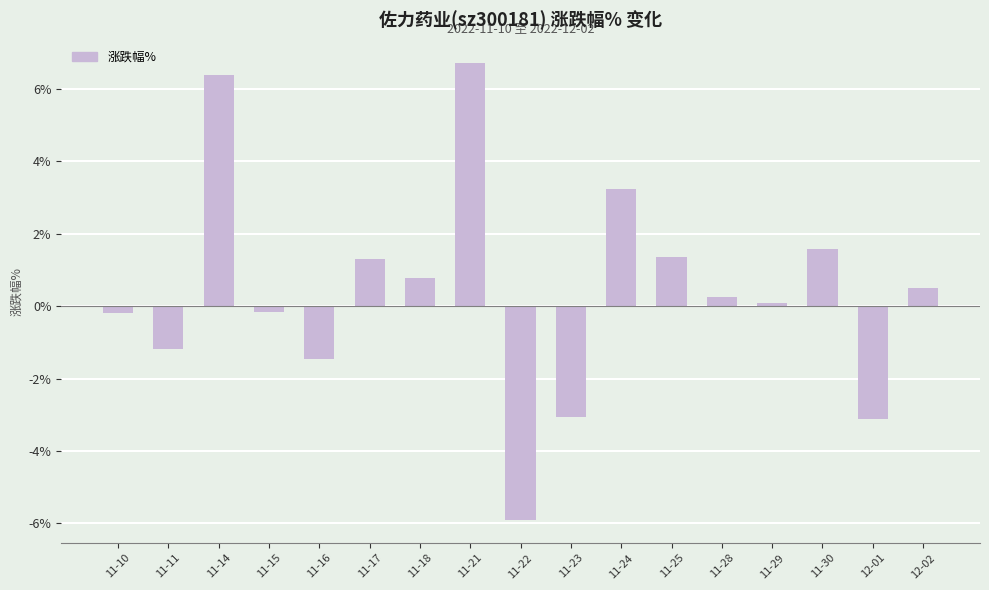

What value does the data have at 11-18?

0.8